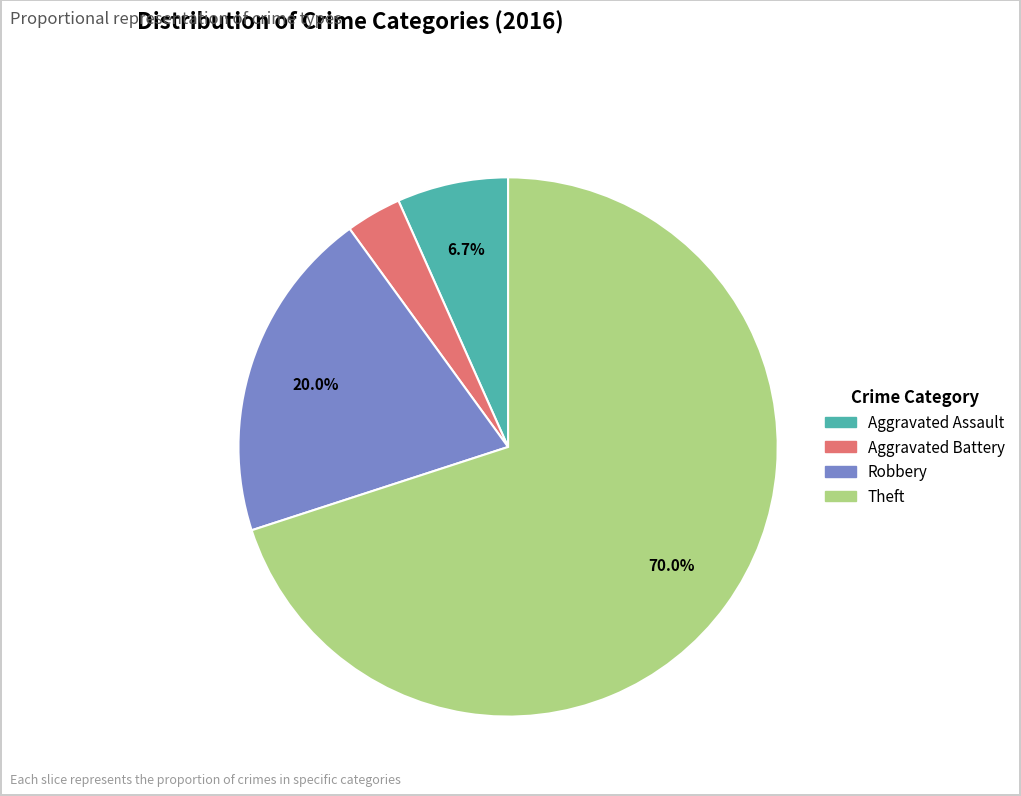

Approximately how many times larger is the value at Robbery compared to Theft?

0.3